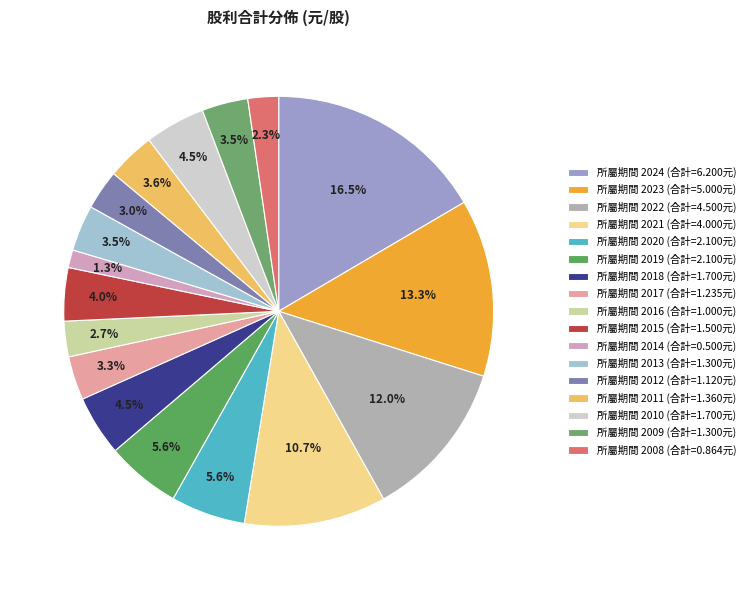

Count the number of slices in the pie.

17